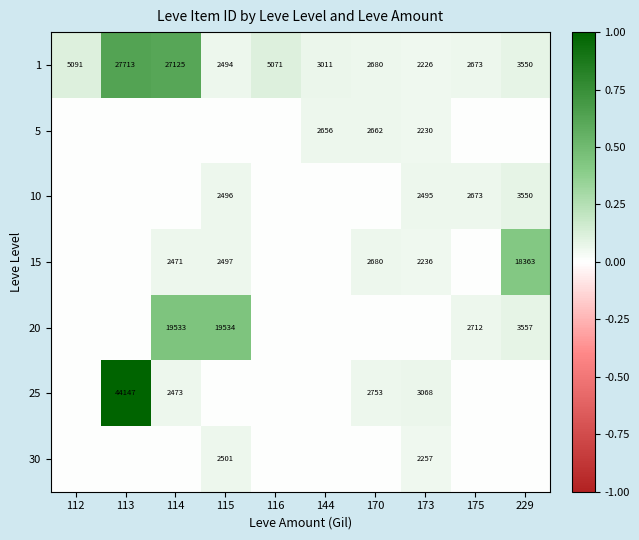

What is the average value of the 1 series?

8163